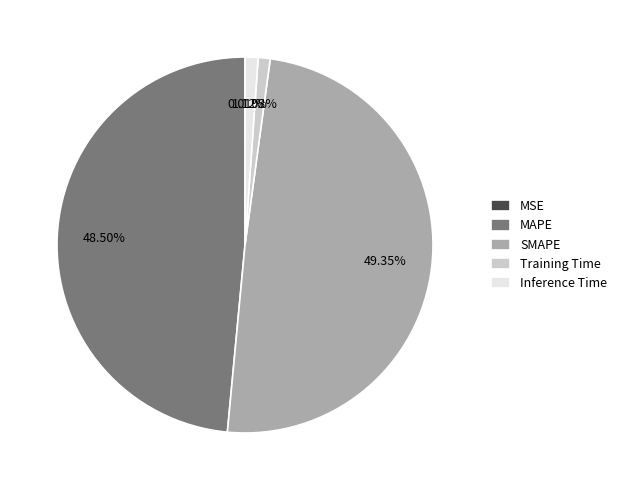

True or false: Training Time accounts for 11% of the total.

False